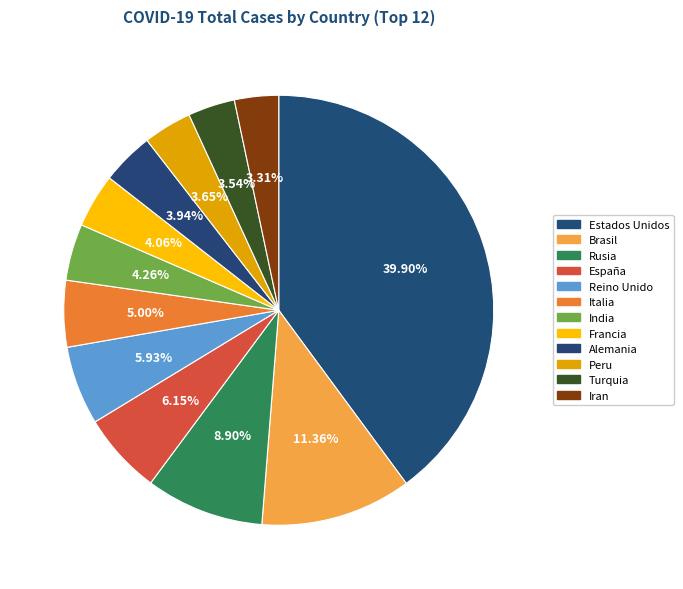

Does Francia account for over 50% of the chart?

No